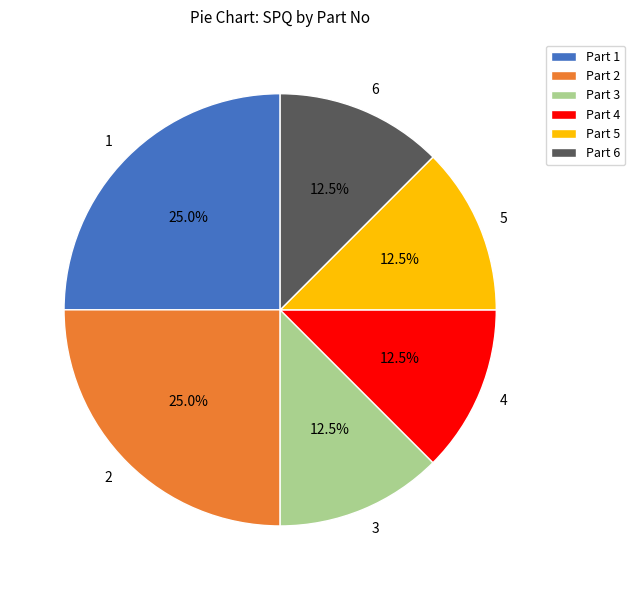

How much of the chart is everything except 4?

87.5%